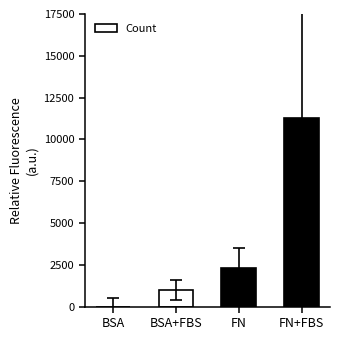

Where is the data nearest to the value 5625?

FN